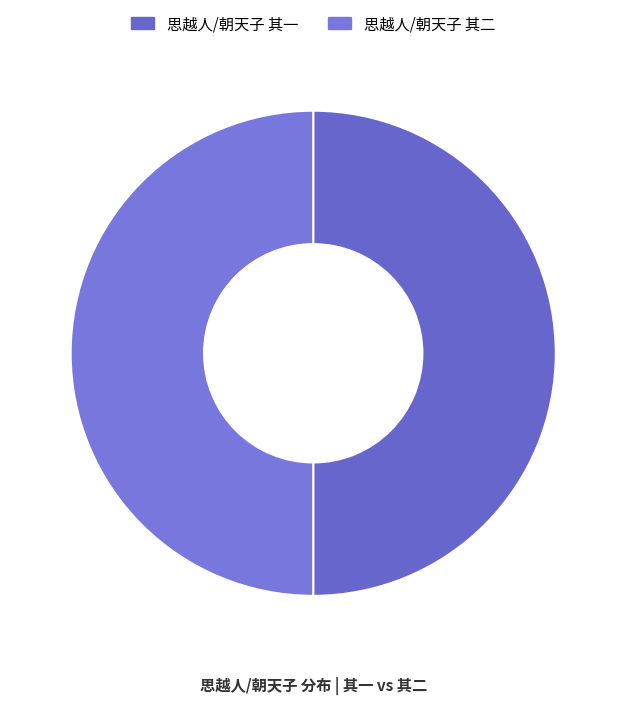

How many segments does this pie chart have?

2